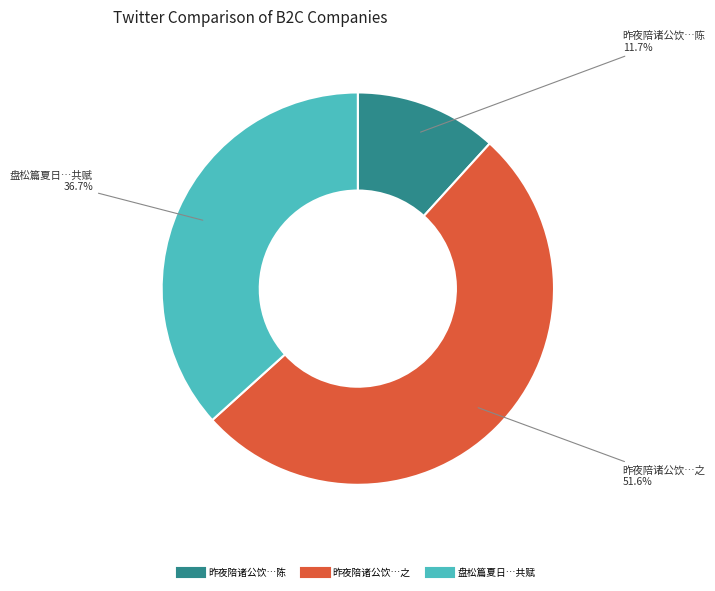

Is there any slice that represents more than half of the pie?

Yes